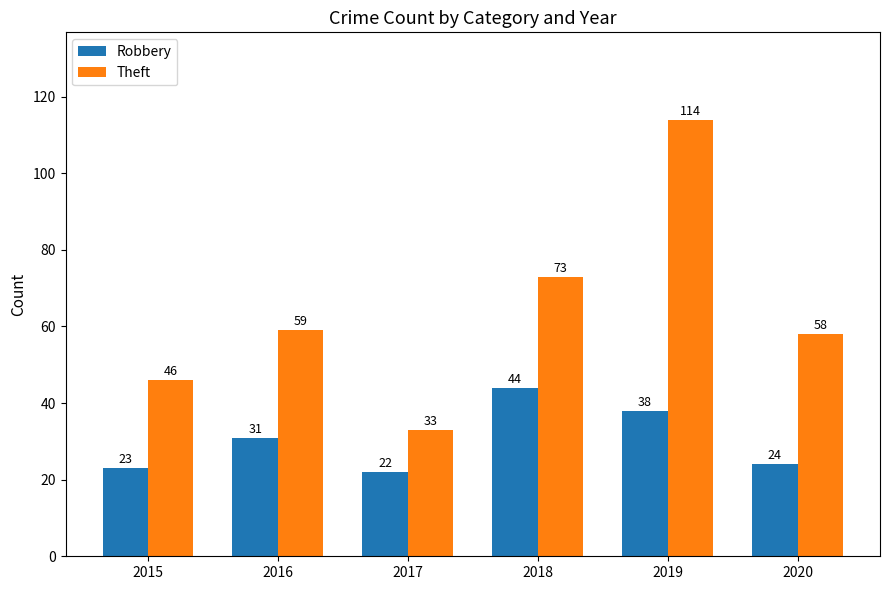

Which series has the largest total across all categories?

Theft